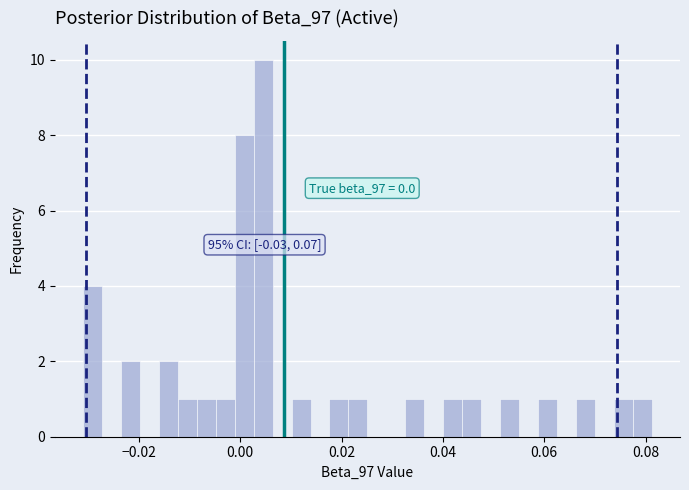

Read against the x-axis, roughly where is the centre of the tallest bar?

0.004